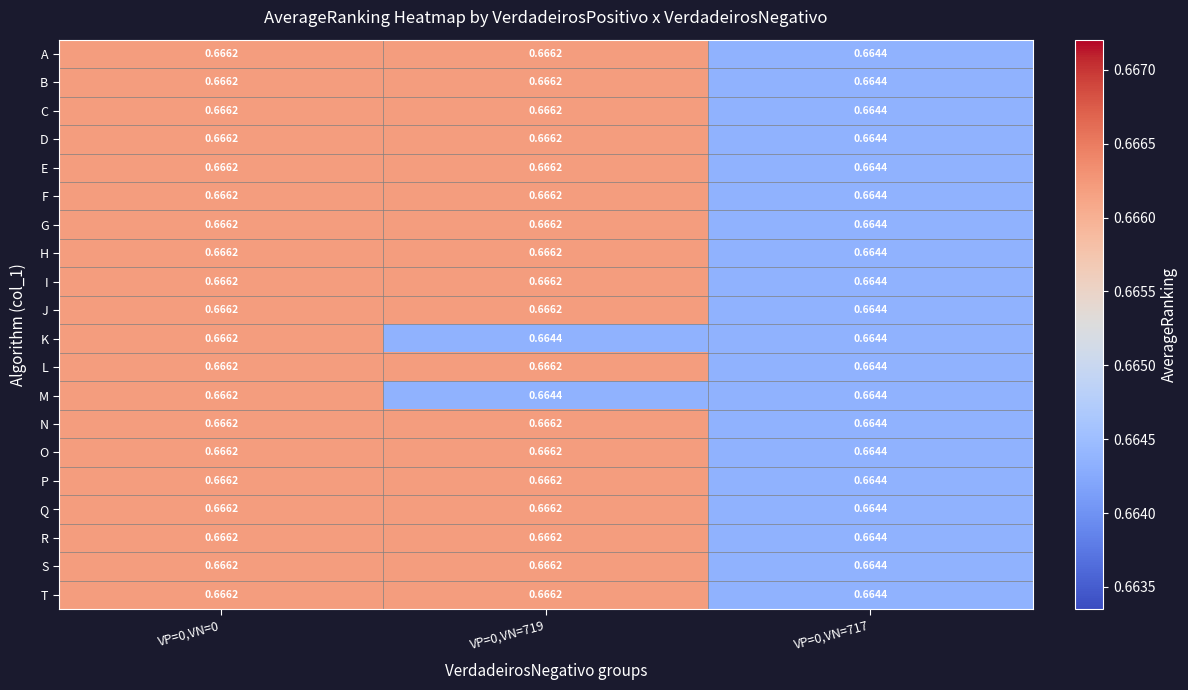

Is the value of F at VP=0,VN=719 greater than the value of P at VP=0,VN=717?

Yes